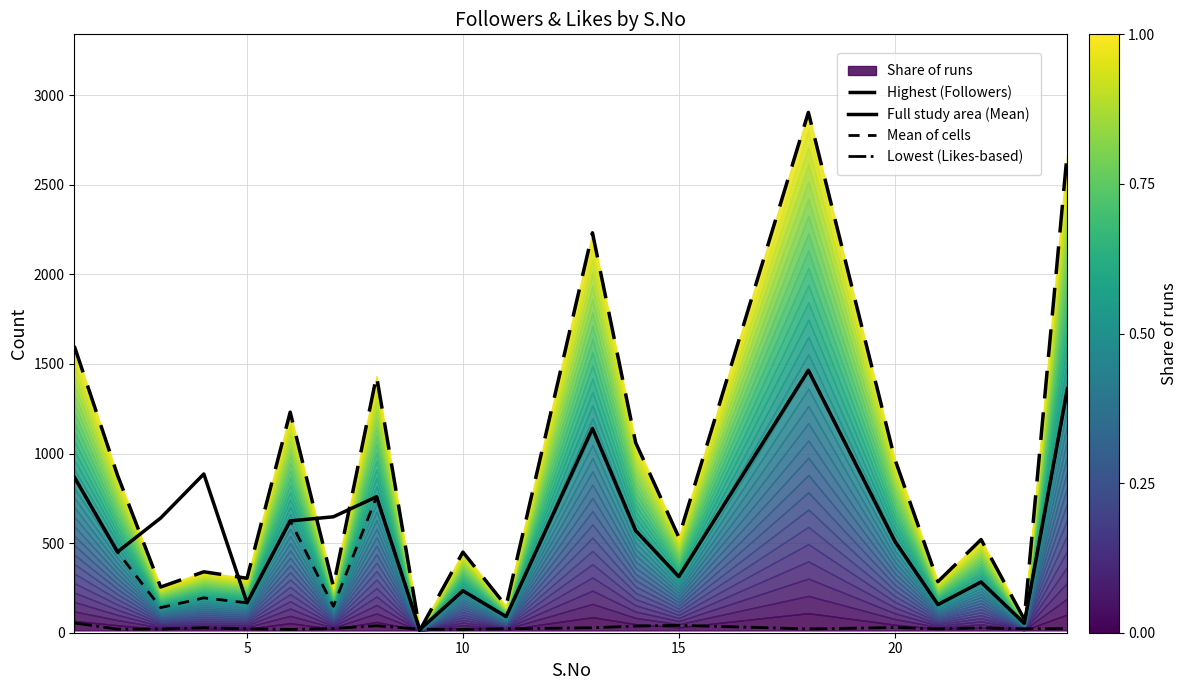

What is the difference between the second highest and second lowest values in the Lowest (Likes-based) series?

22.8